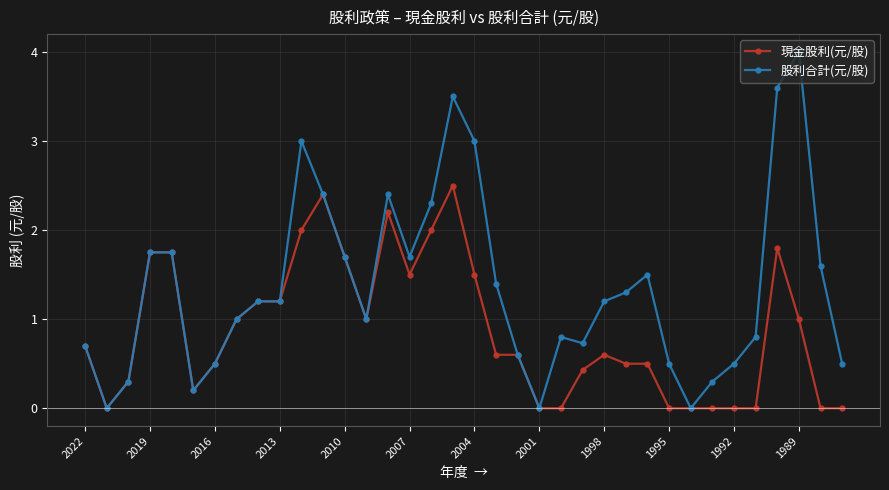

Rank the series by their average value, from highest to lowest.

股利合計(元/股), 現金股利(元/股)